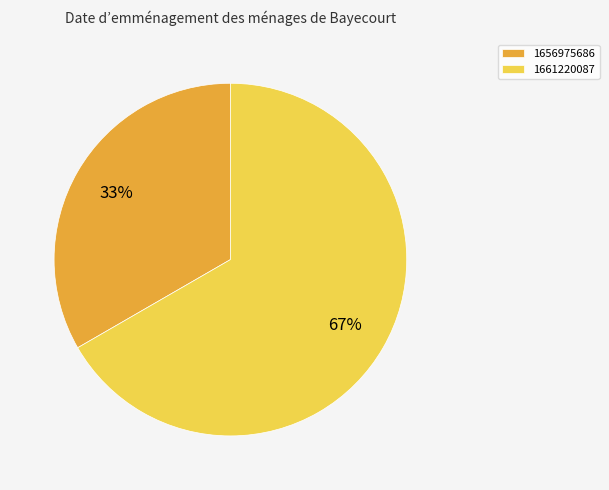

Does 1661220087 represent more than half of the total?

Yes